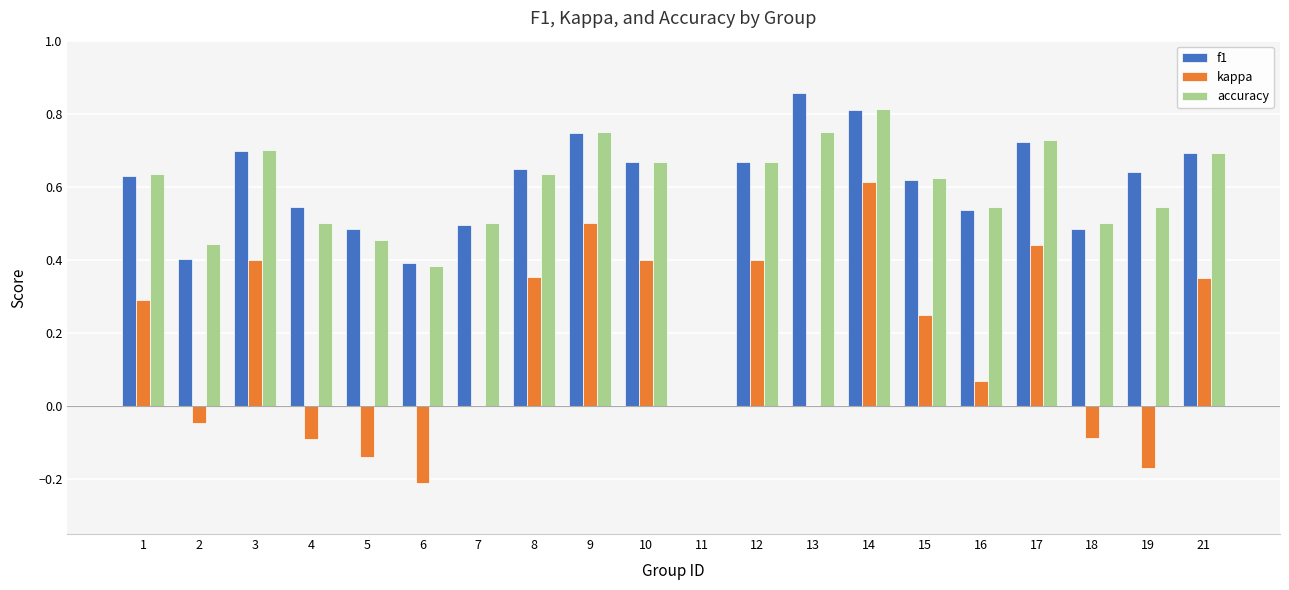

How many data points does each series have?

20